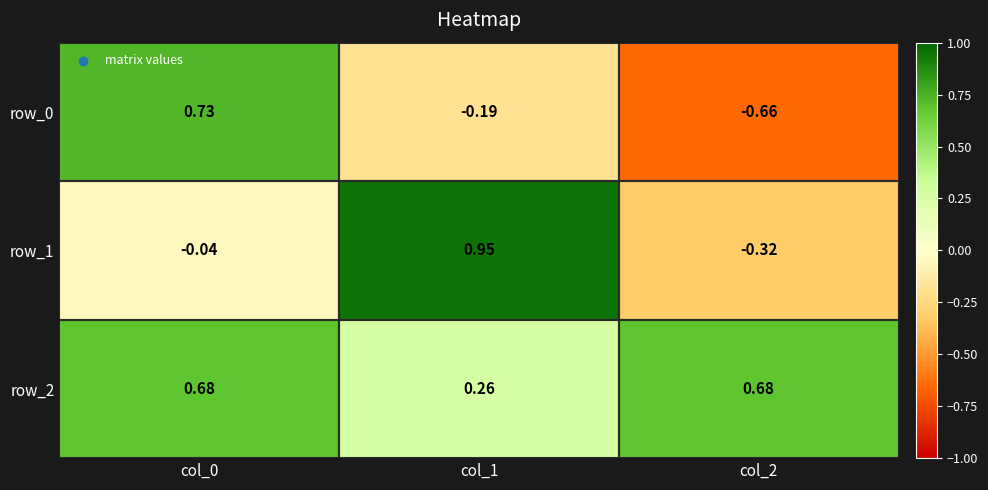

Is the value of row_1 at col_0 greater than the value of row_0 at col_2?

Yes